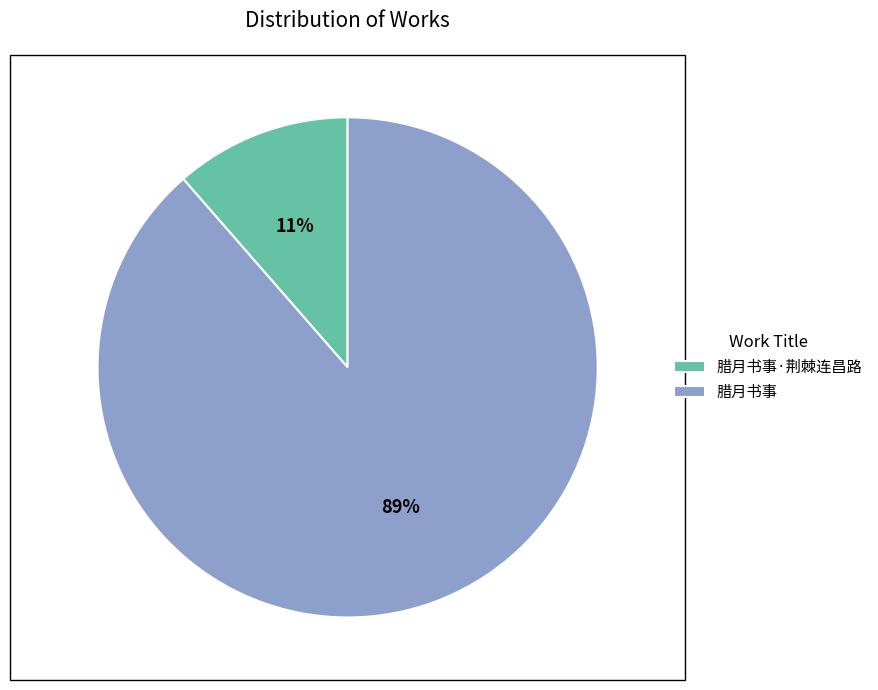

What percentage is the 腊月书事 slice, to the nearest percent?

89%